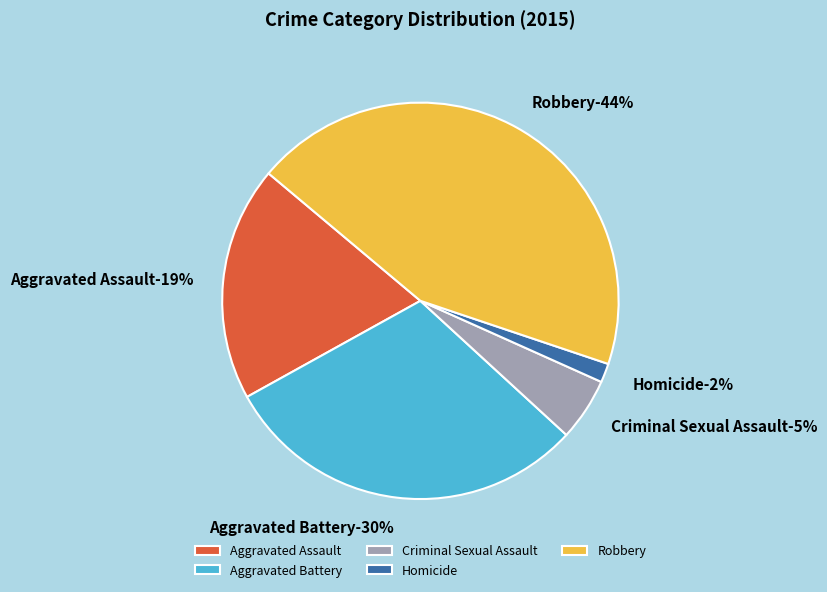

To the nearest percent, what portion does Homicide represent?

2%